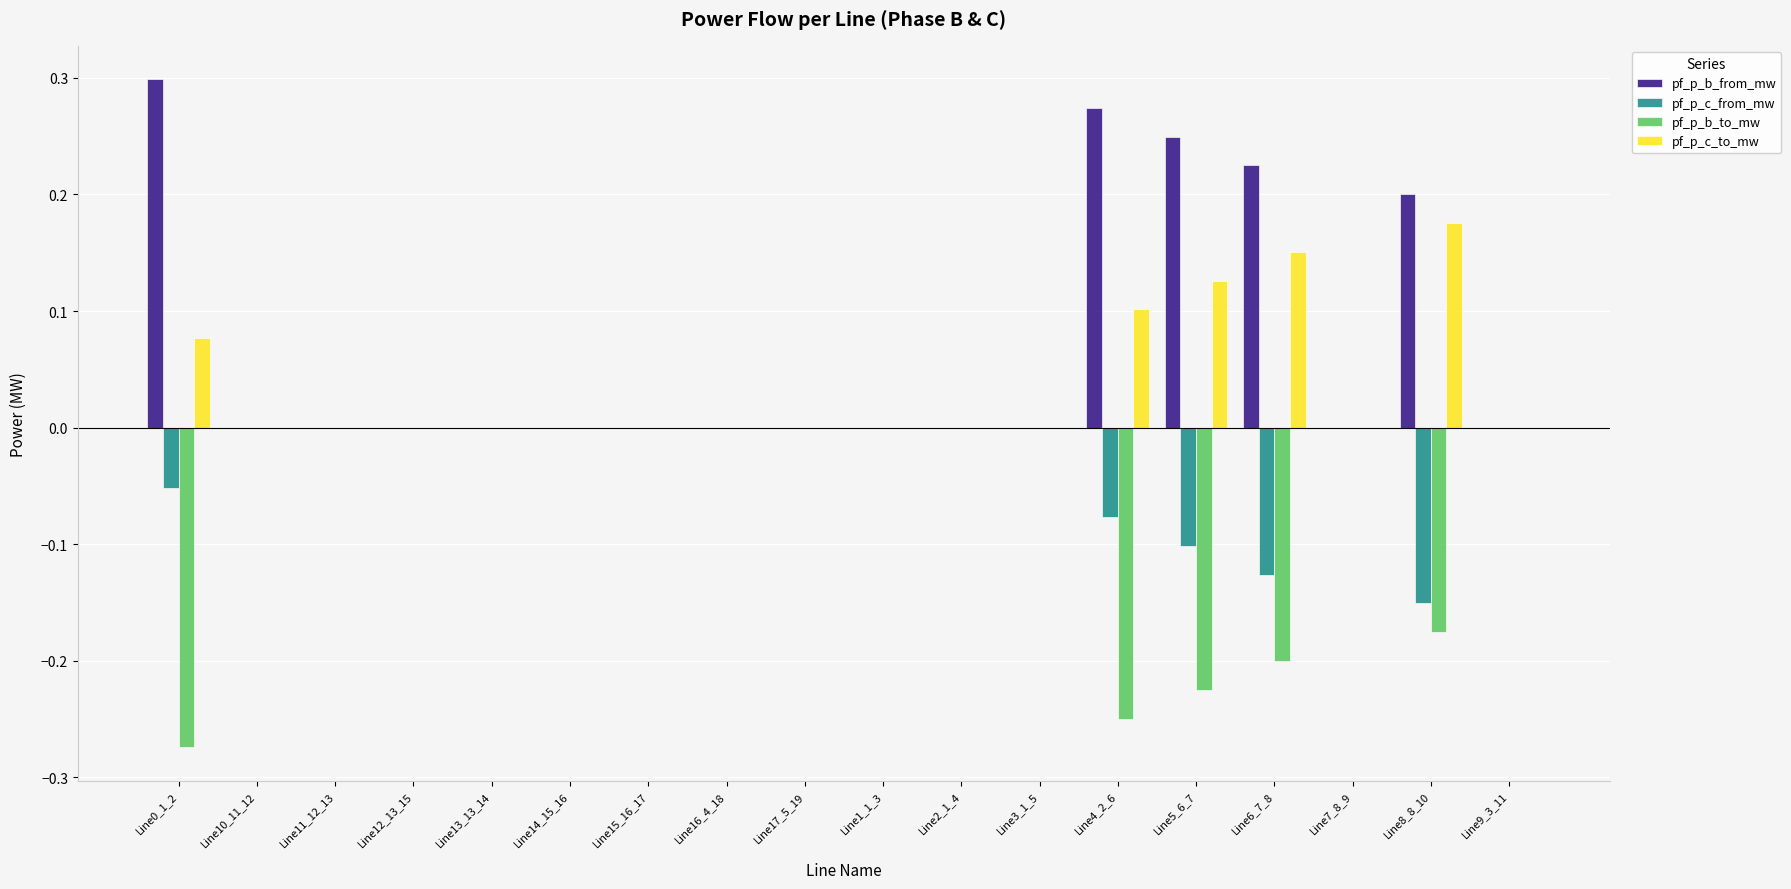

Is it true that pf_p_c_to_mw equals 0.2 at Line8_8_10?

True